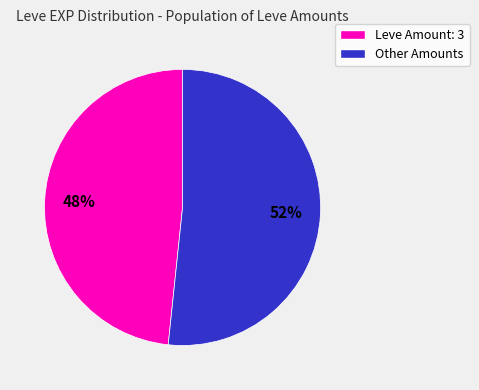

To the nearest percent, what is the average slice percentage?

50%